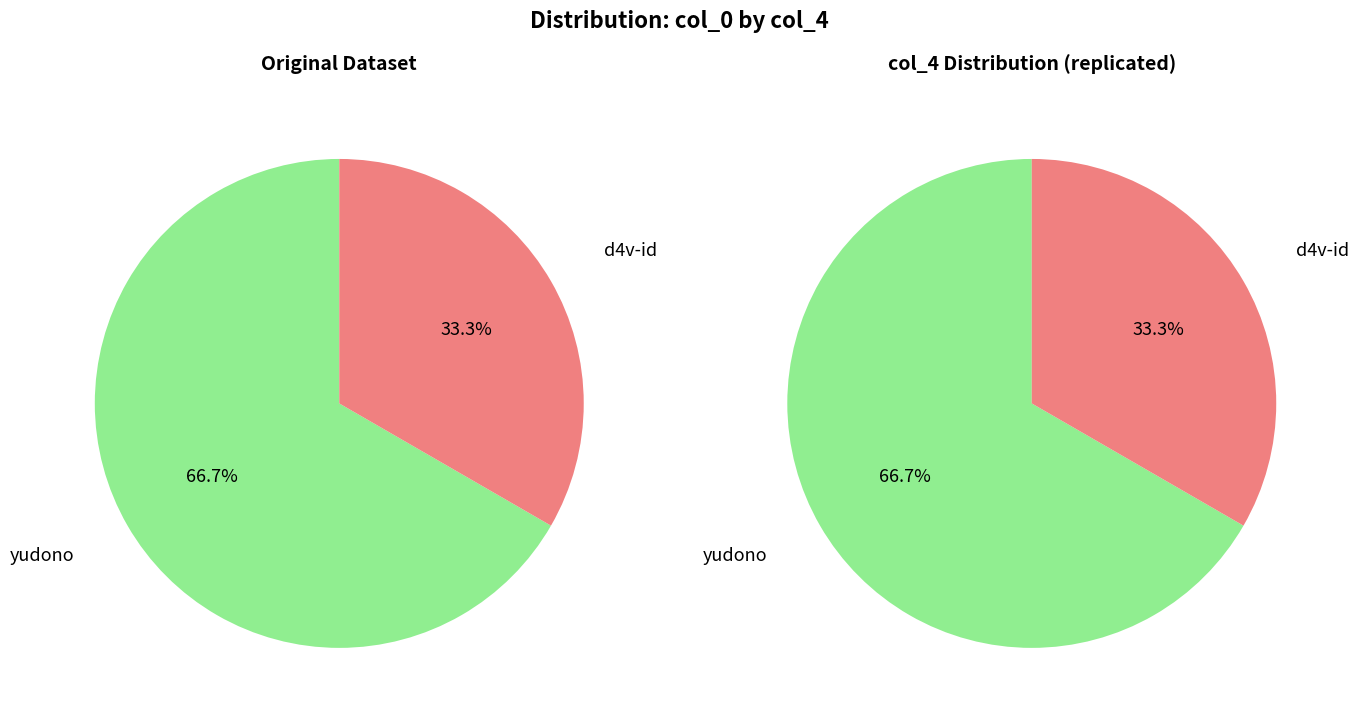

What portion of the pie excludes KrasimirSec?

100.0%